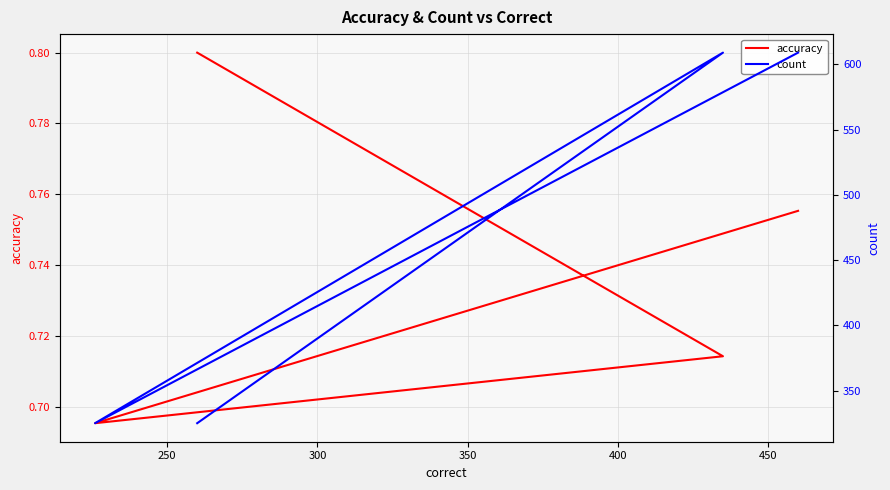

Is it true that accuracy equals 0.7 at 250?

True